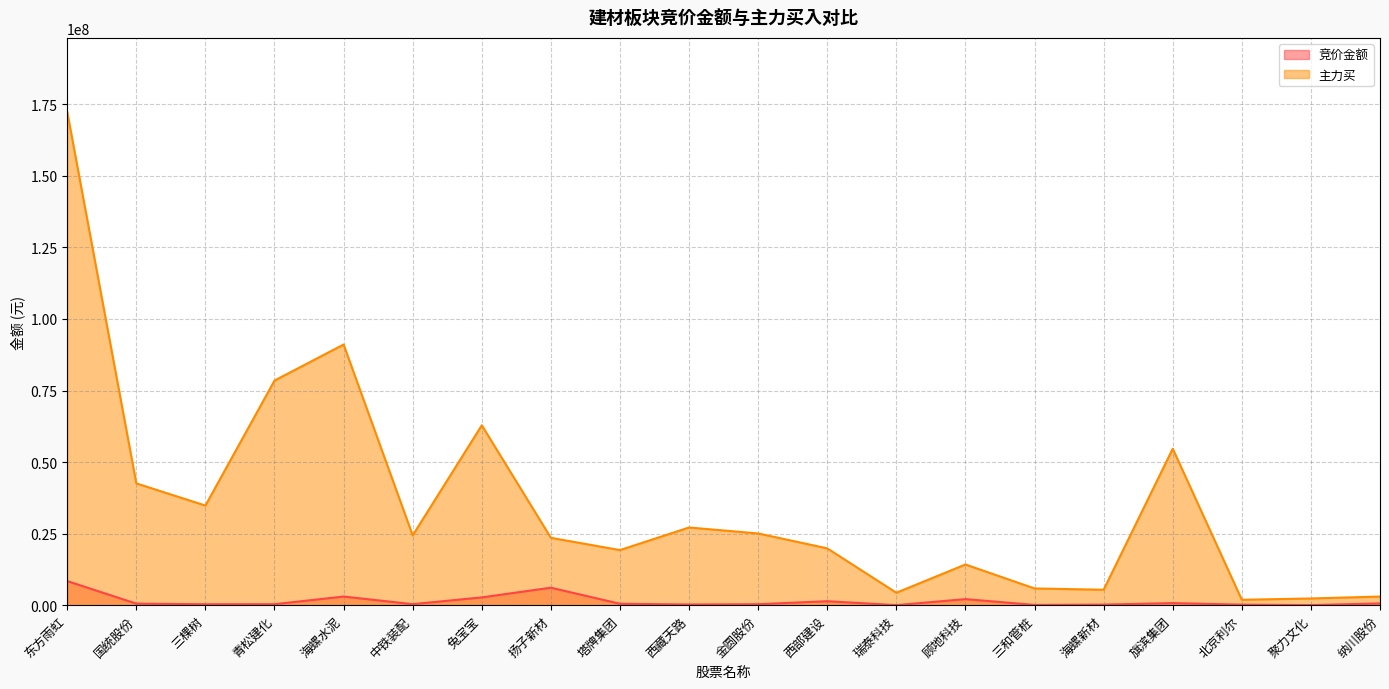

Reading left to right, extract all data points from this chart.

竞价金额: 8422812	539676	329337	349770	3017637	356716	2719059	6104581	490478	247608	337312	1384955	14612	2116800	95456	201915	727545	187374	37758	614880
主力买: 172371194	42555332	34812385	78490367	91085743	24388538	62855029	23537455	19251359	27146534	25061516	19854823	4349751	14217074	5846331	5391162	54673775	1884700	2341387	3016550